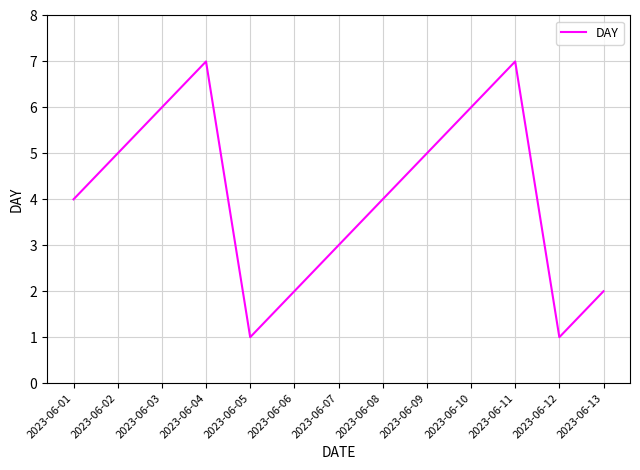

What is the difference between the values at 2023-06-01 and 2023-06-05?

3